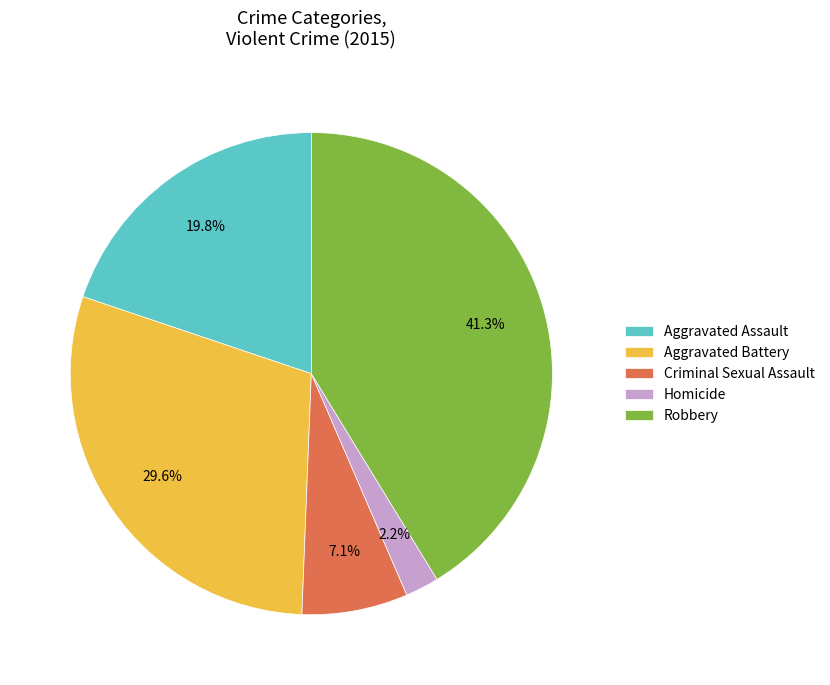

Which slice is the smallest?

Homicide